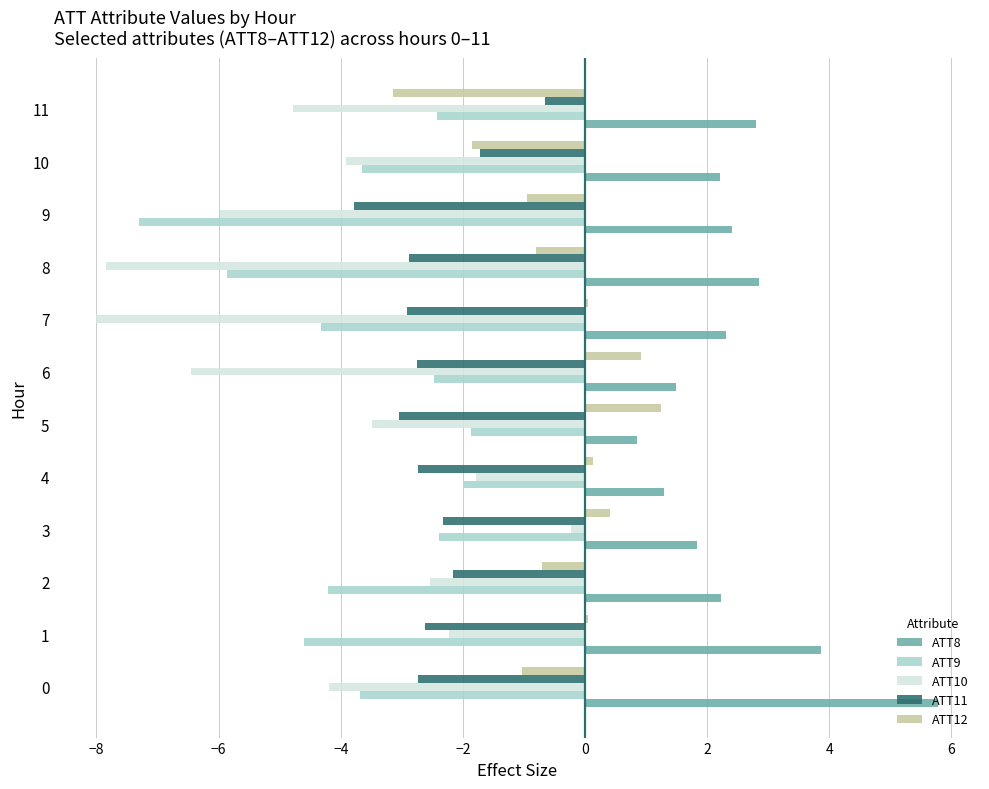

What is the sum of all ATT12 values?

-5.6